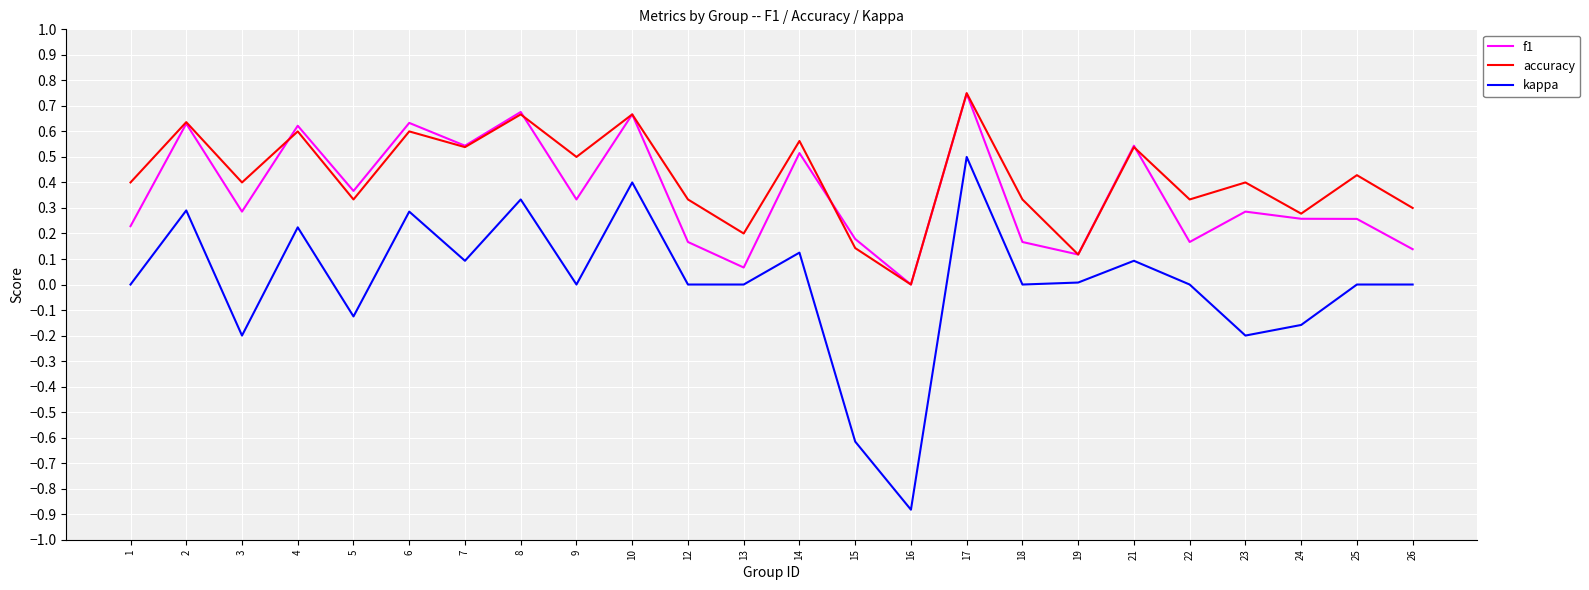

The value of f1 at 4 is 0.6. True or false?

True